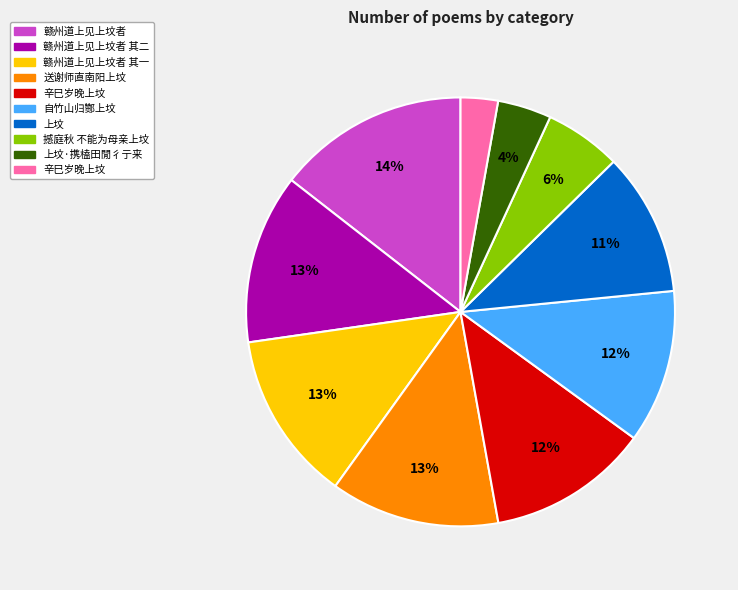

How many slices are in this pie chart?

10